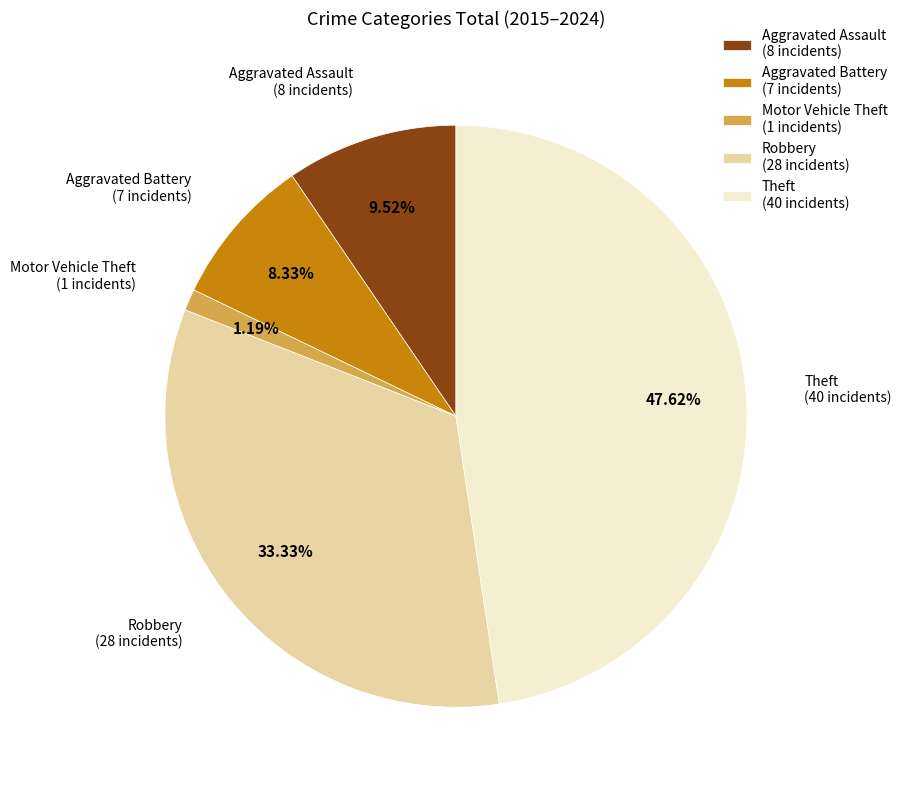

To the nearest percent, what is the difference between the Motor Vehicle Theft and Aggravated Battery slice percentages?

7%